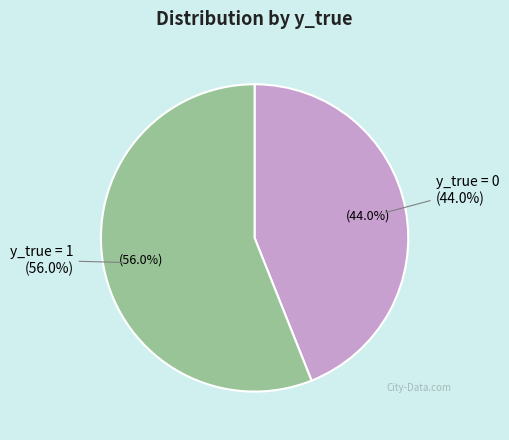

How many segments does this pie chart have?

2